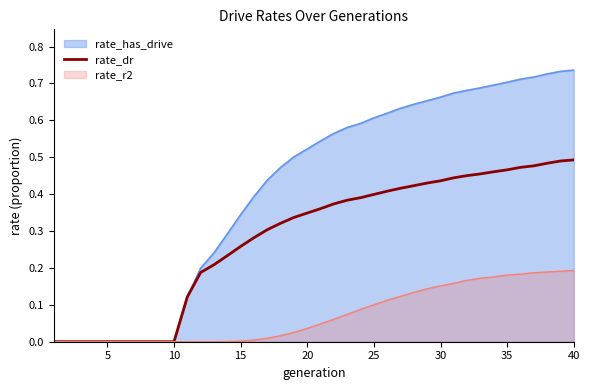

Which series has the widest spread of values?

rate_has_drive